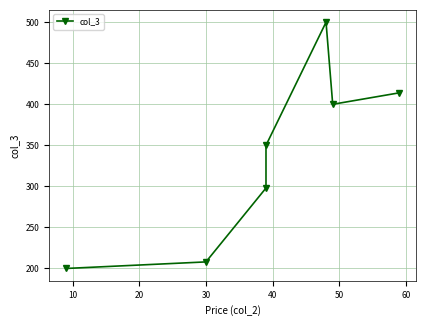

What is the smallest value displayed?

200